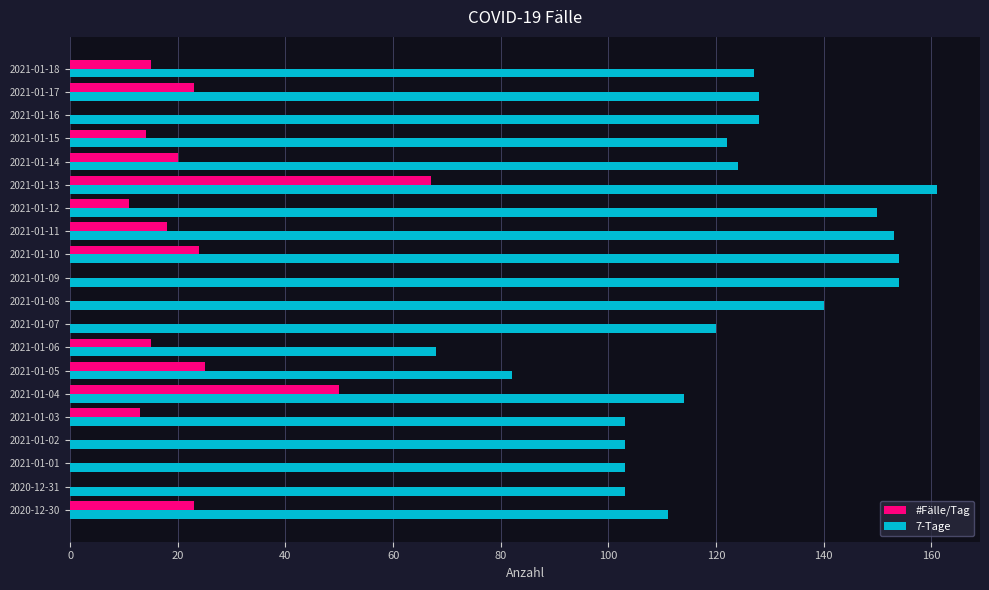

Is the value of #Fälle/Tag at 2021-01-11 greater than the value of 7-Tage at 2021-01-08?

No